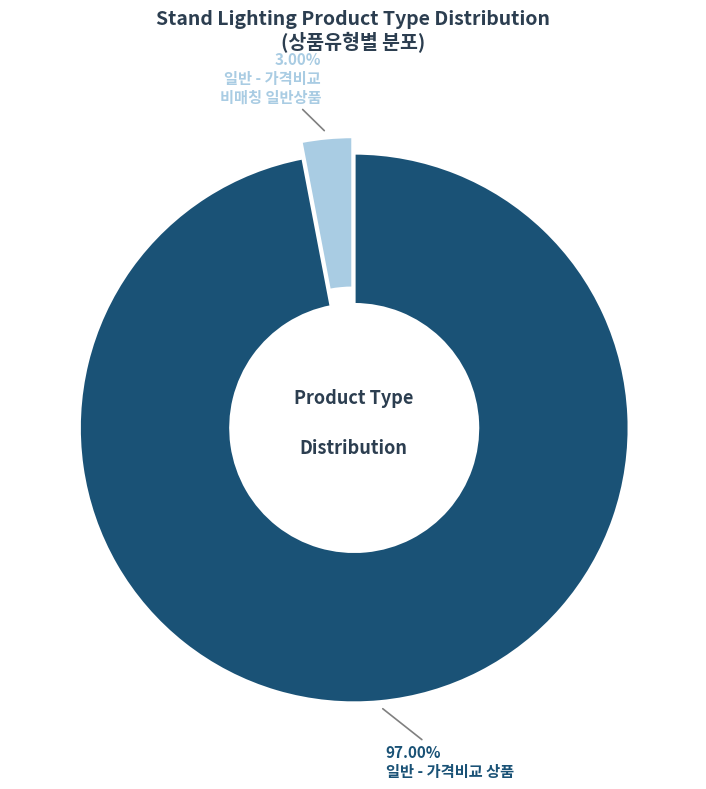

To the nearest percent, what is the average slice percentage?

50%